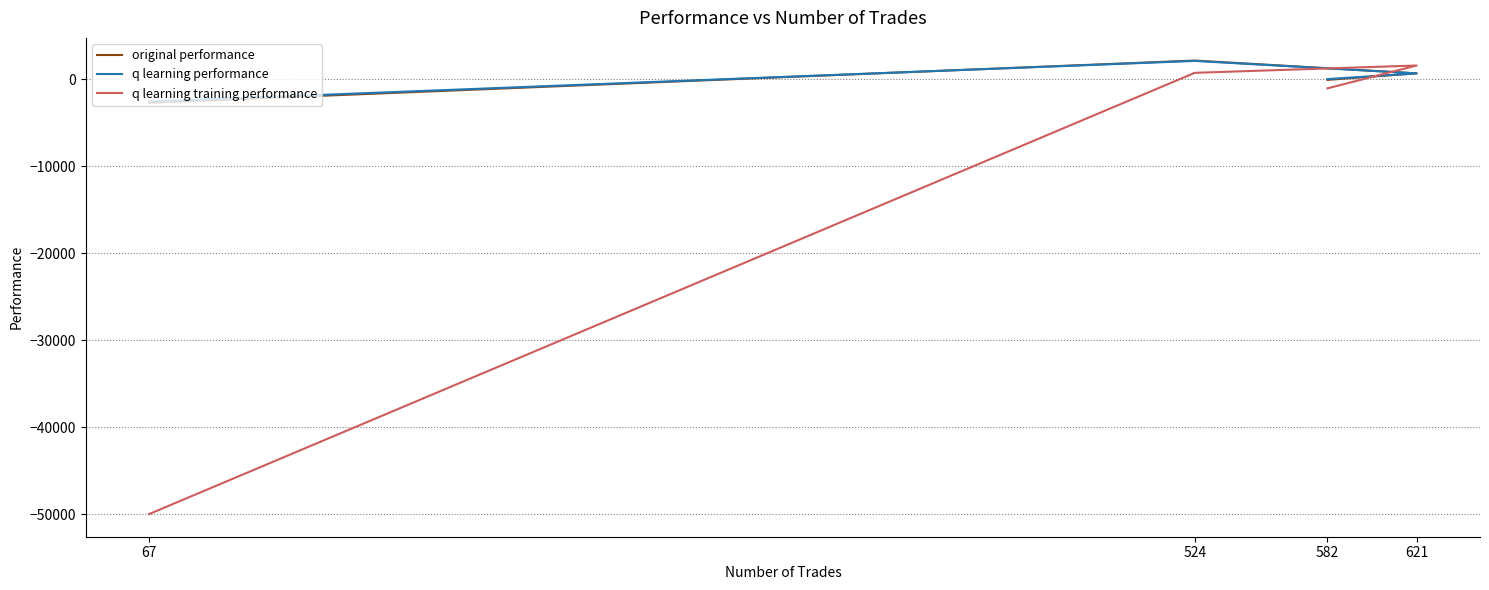

At how many categories does at least one series exceed -5349?

4